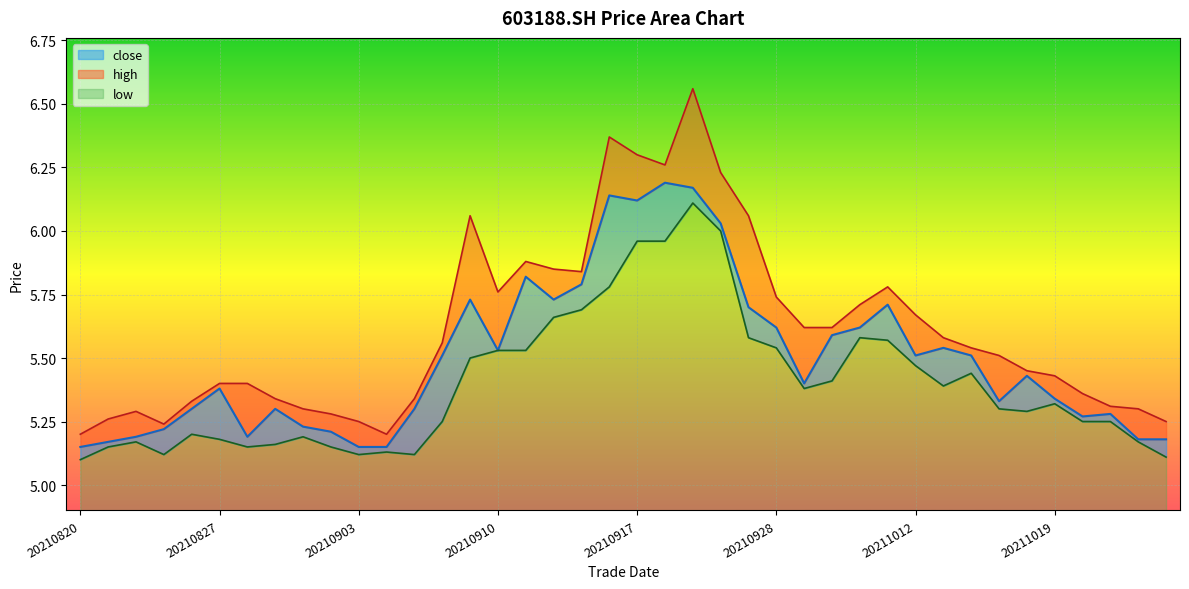

True or false: close has a value of 1.9 at 20210916.

False